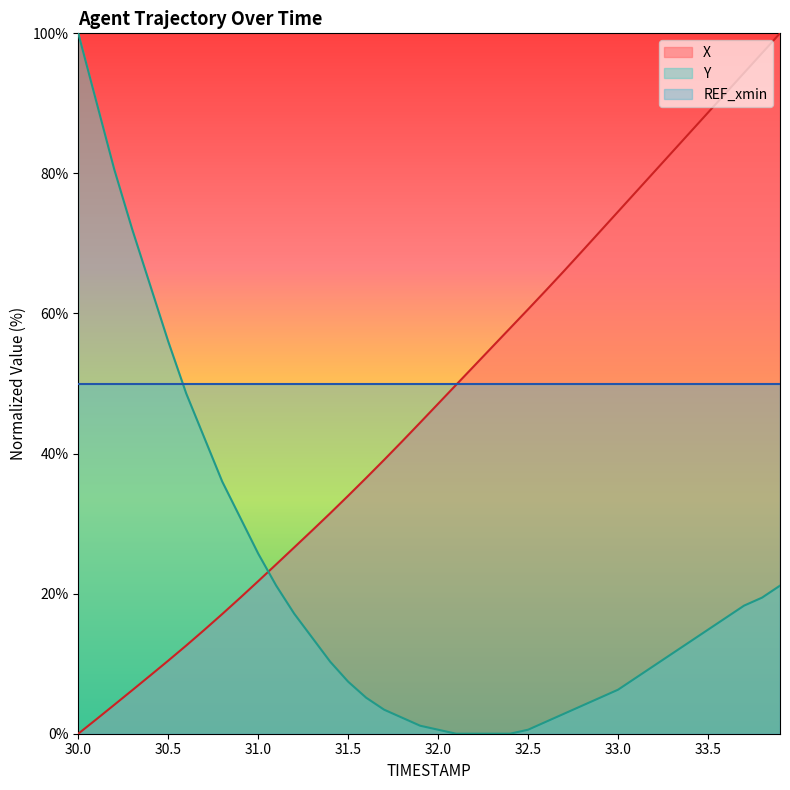

What is the total value across all series at 31.5?

91.4